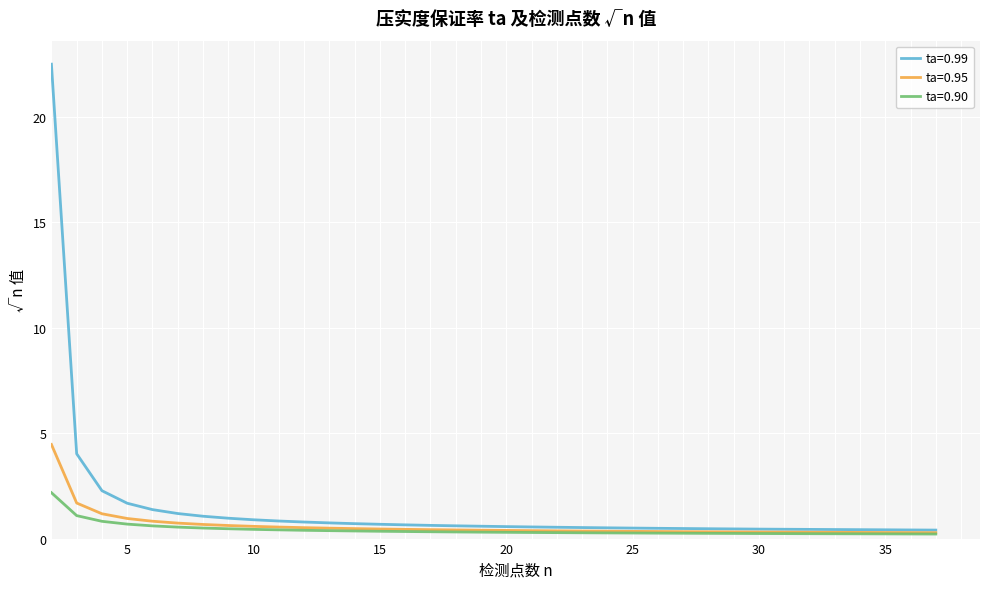

Rank the series by their maximum value, from lowest to highest.

ta=0.90, ta=0.95, ta=0.99